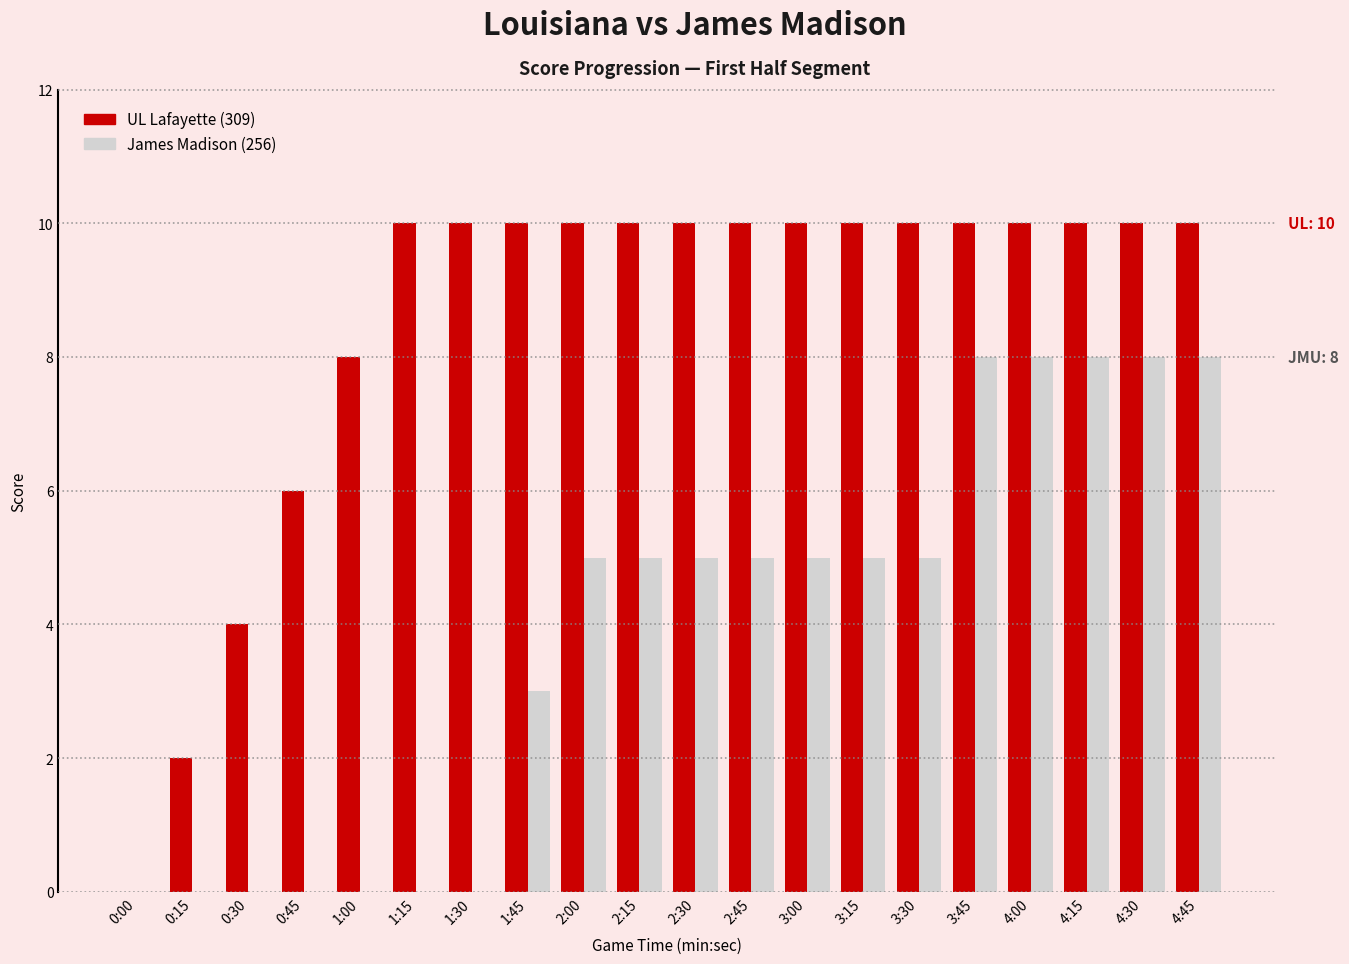

What is the maximum value for James Madison (256)?

8